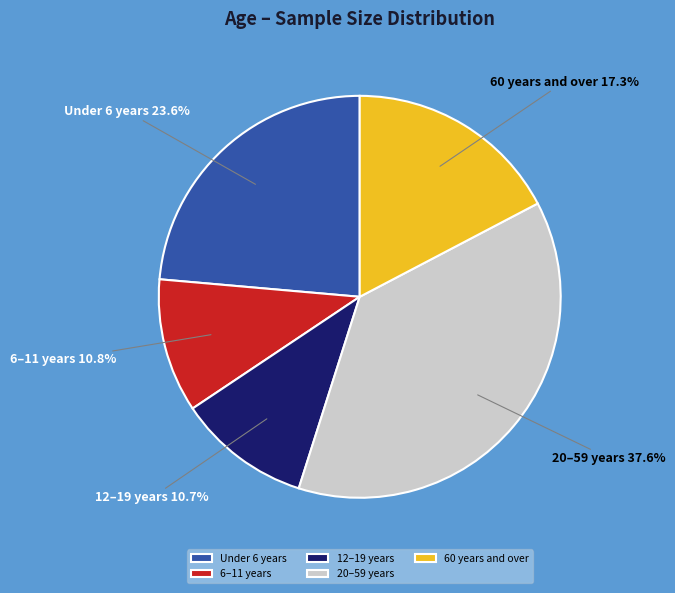

The 6–11 years slice represents 11% of the pie. True or false?

True